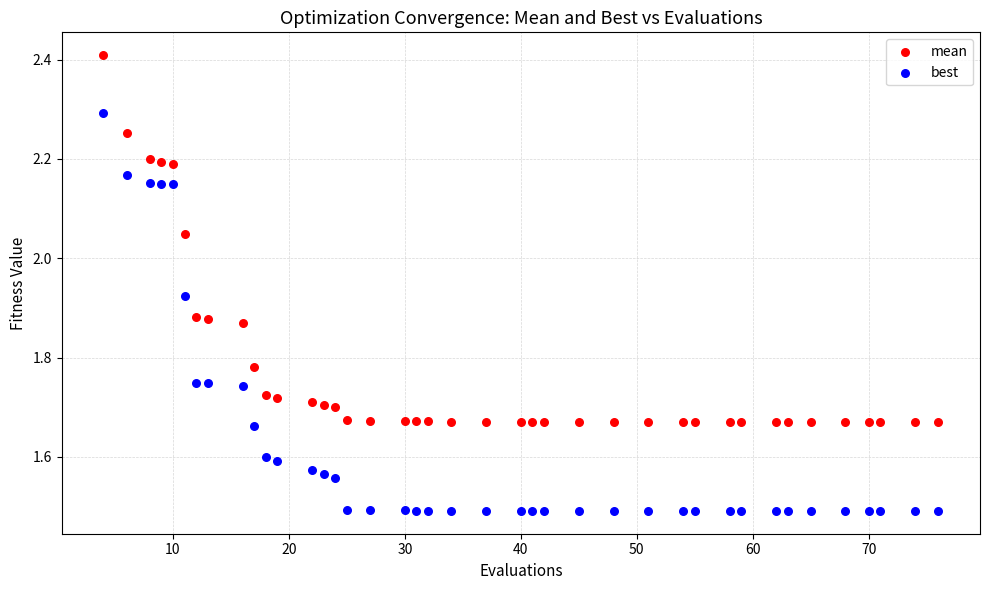

Which series contains the lowest Y value?

best